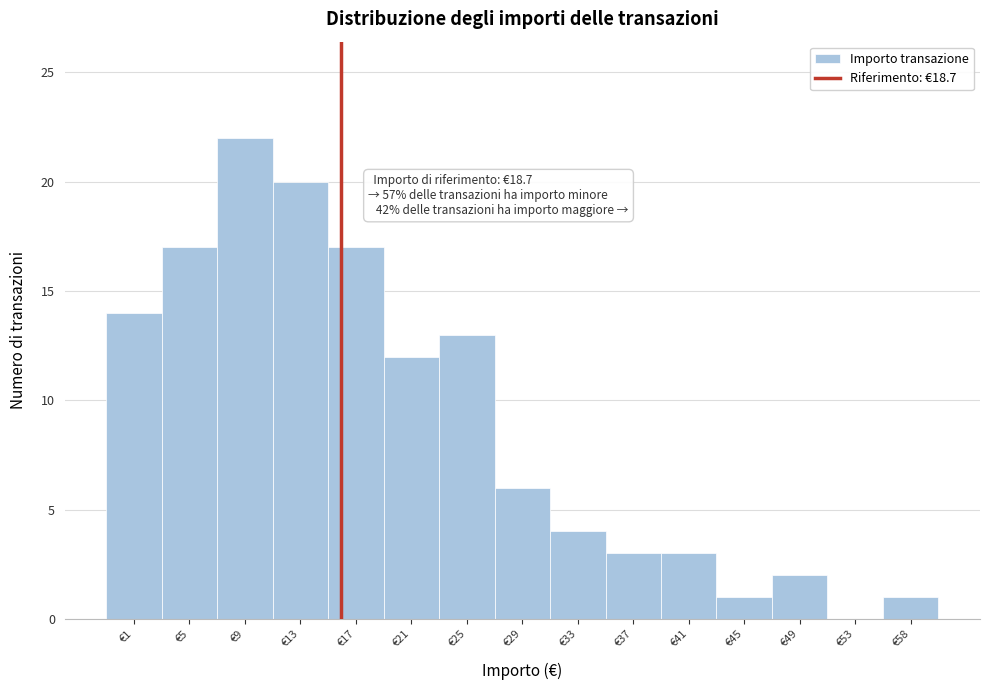

Reading left to right, what are all the values shown in this chart?

€1=14	€5=17	€9=22	€13=20	€17=17	€21=12	€25=13	€29=6	€33=4	€37=3	€41=3	€45=1	€49=2	€53=0	€58=1